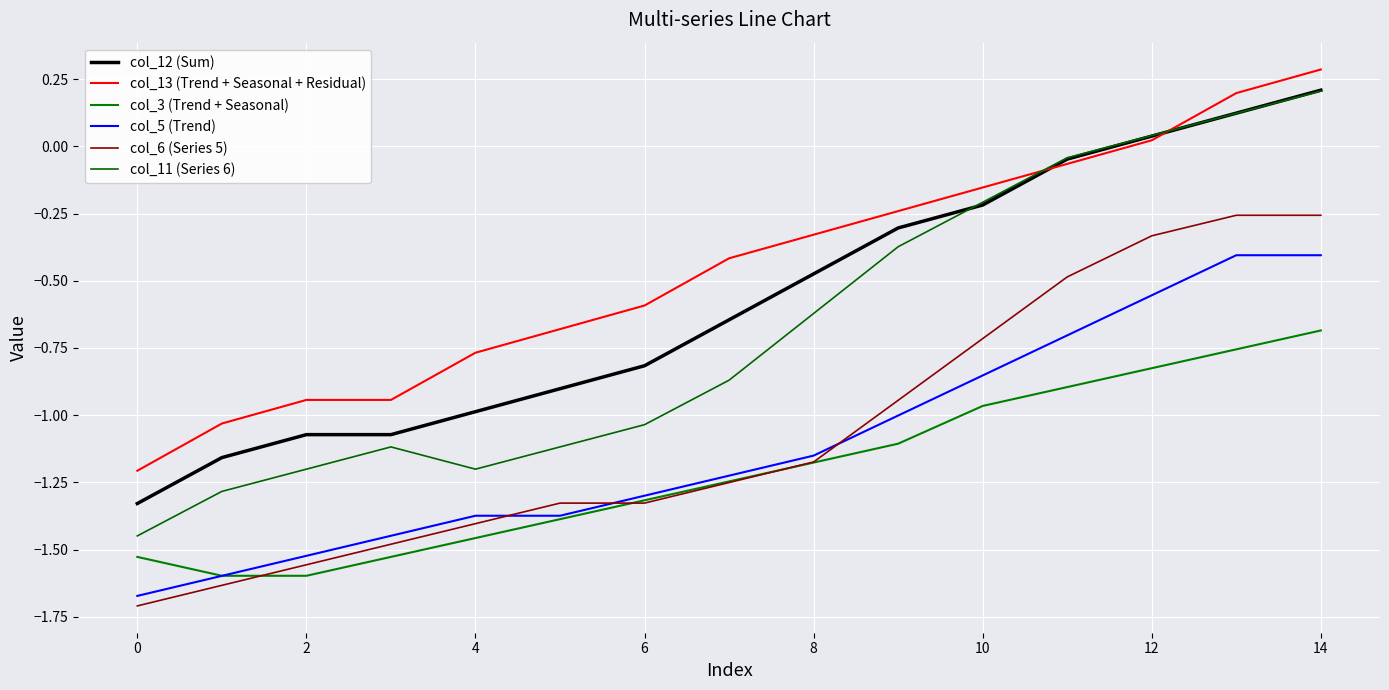

Rank the series by their maximum value, from highest to lowest.

col_13 (Trend + Seasonal + Residual), col_12 (Sum), col_11 (Series 6), col_6 (Series 5), col_5 (Trend), col_3 (Trend + Seasonal)